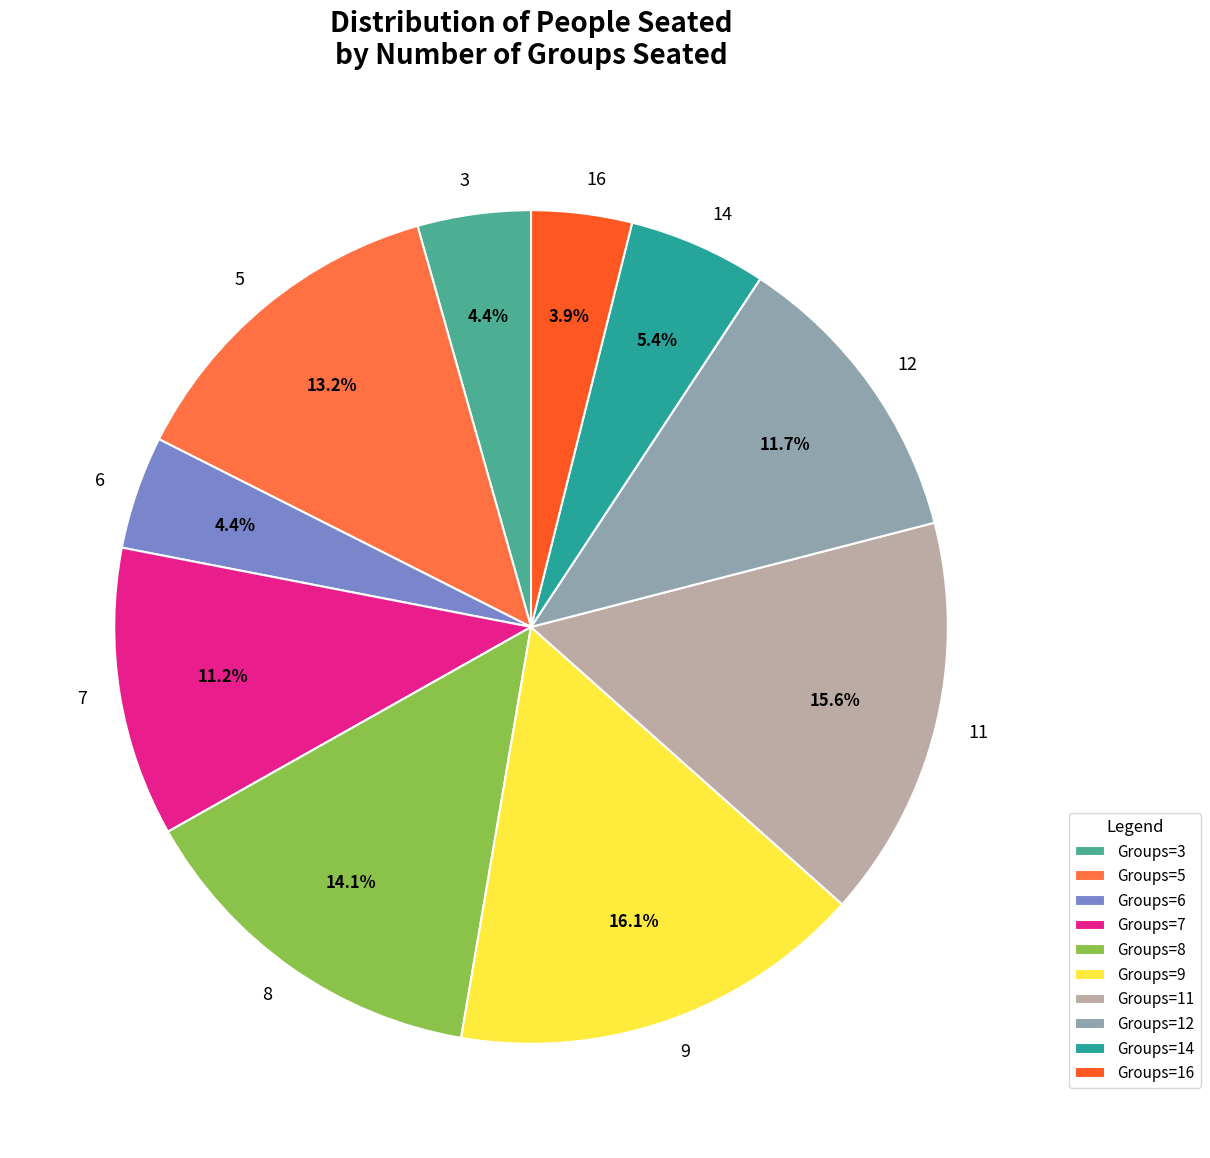

To the nearest percent, what is the difference between the largest and smallest slice percentages?

12%